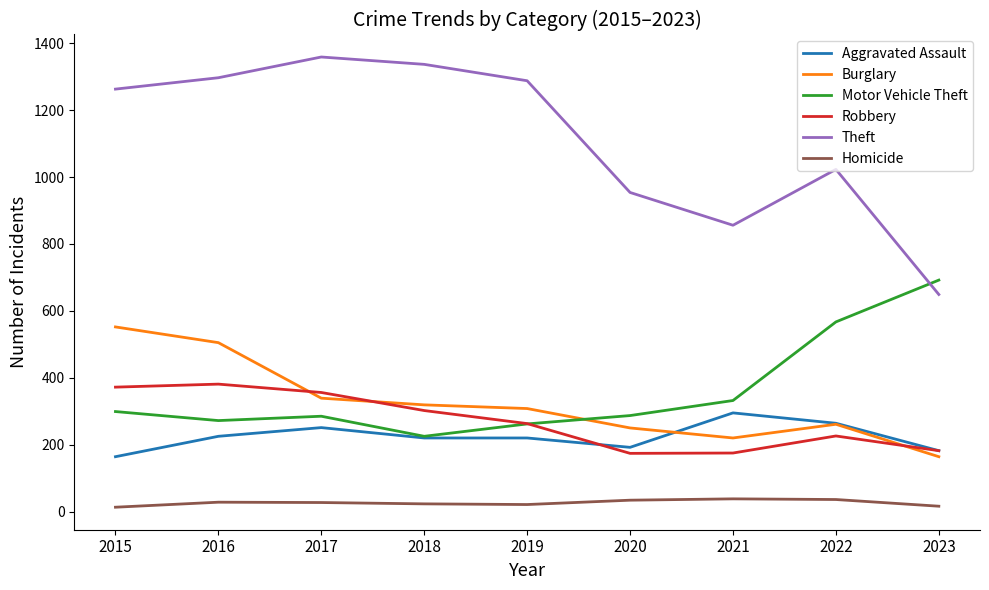

Does the chart have visible grid lines?

No